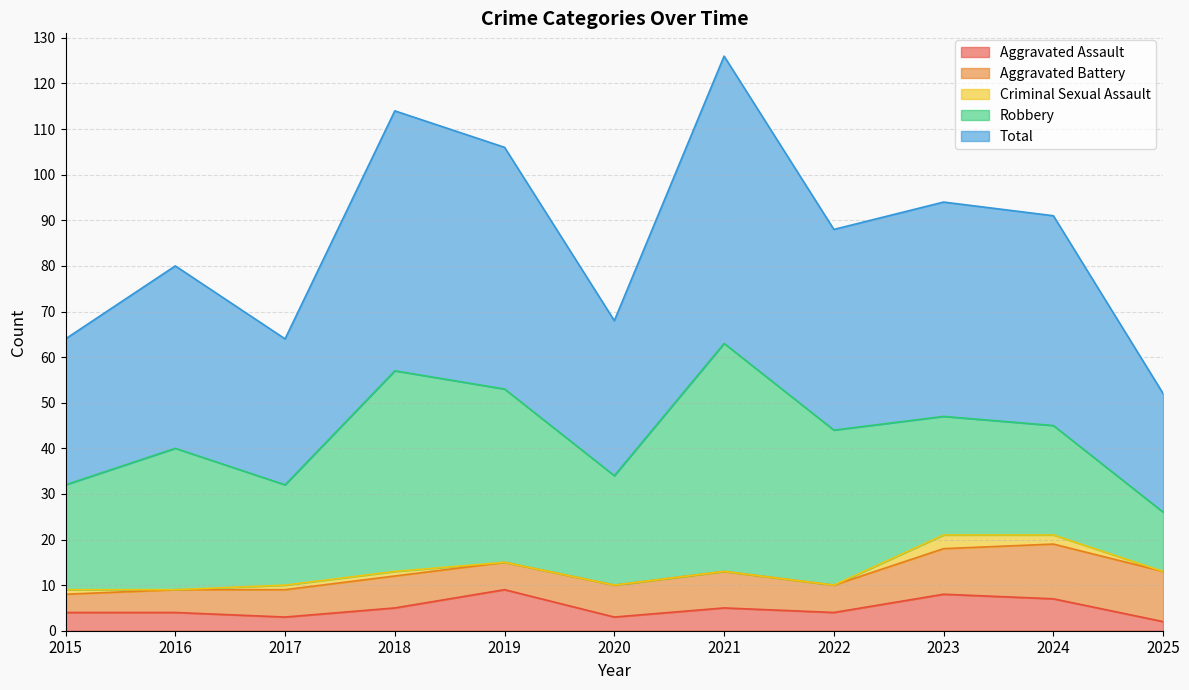

What is the value of the Aggravated Battery point at the 2nd from the left?

5